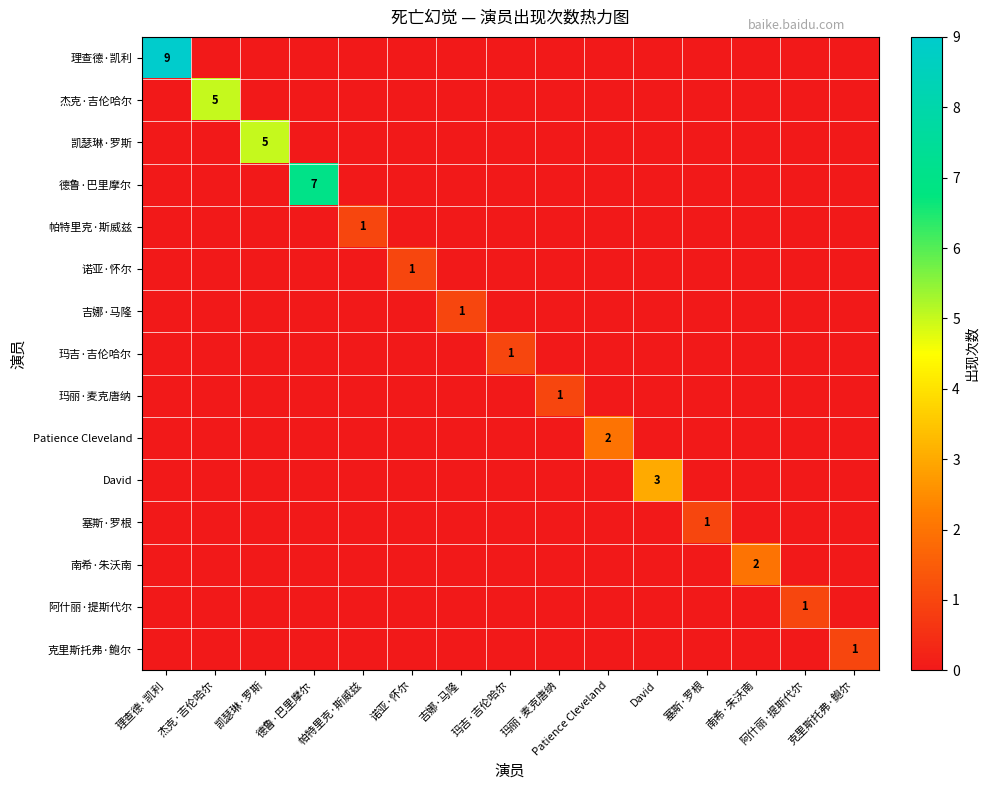

How many data points does each series have?

15